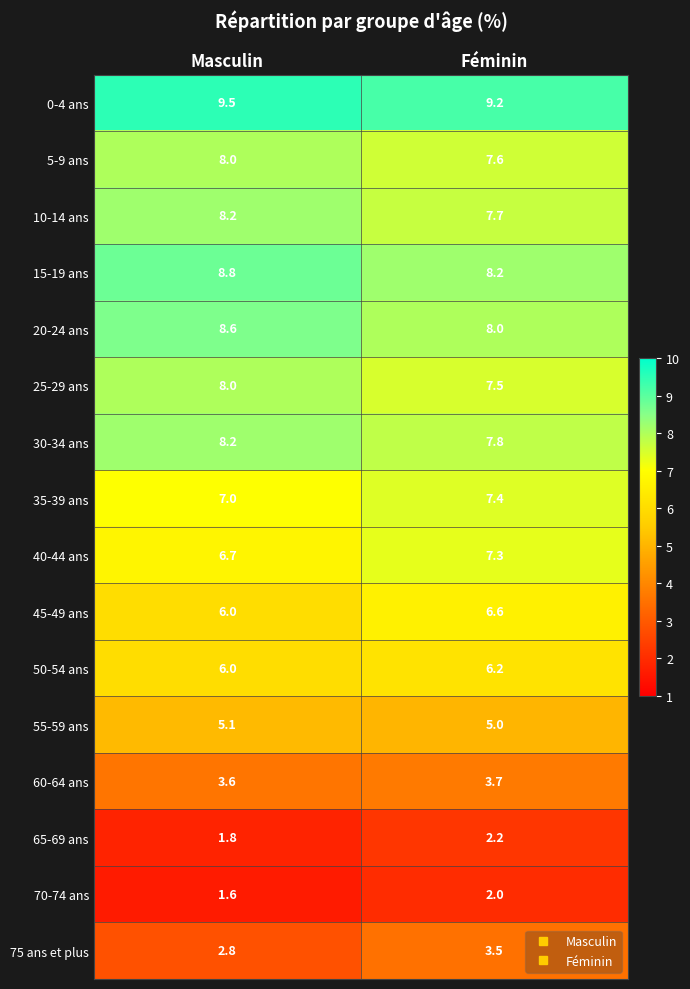

What is the difference between the 5-9 ans values at Féminin and Masculin?

0.4